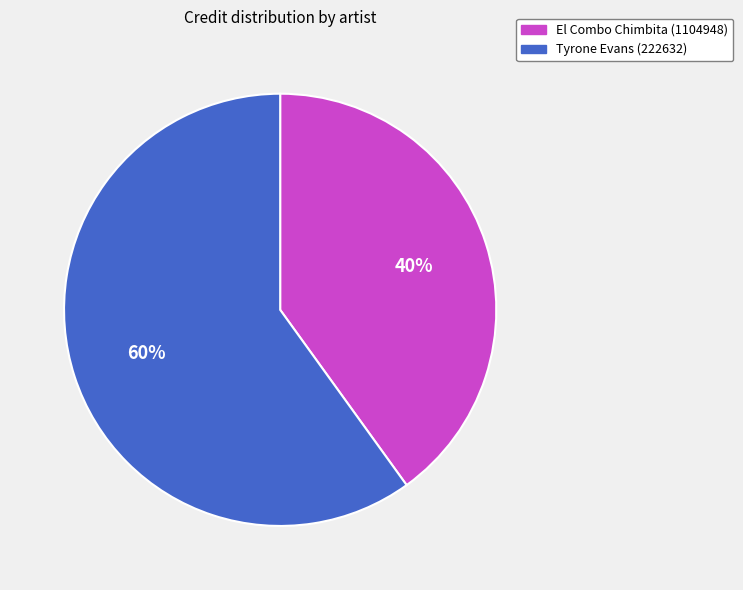

Rank the categories by value from lowest to highest.

El Combo Chimbita (1104948), Tyrone Evans (222632)